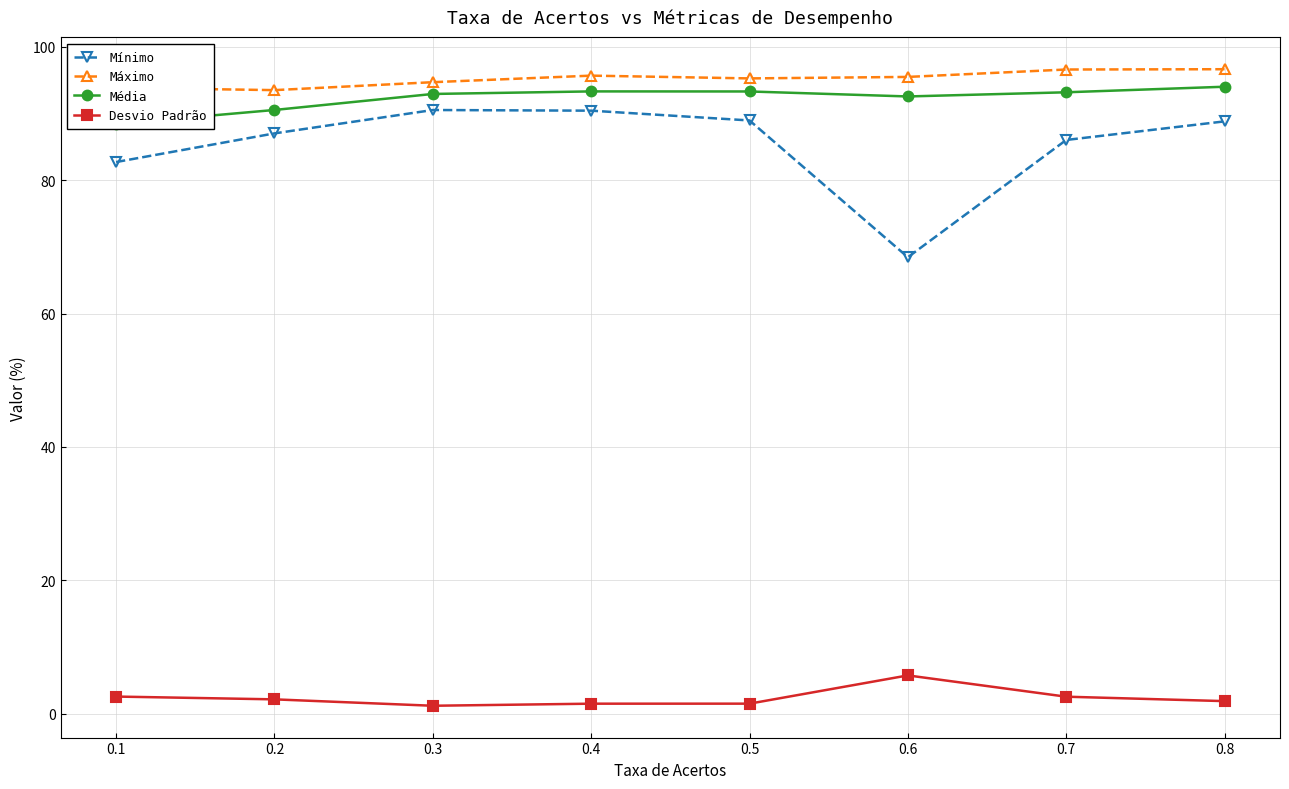

At which label does Máximo reach its peak?

0.8